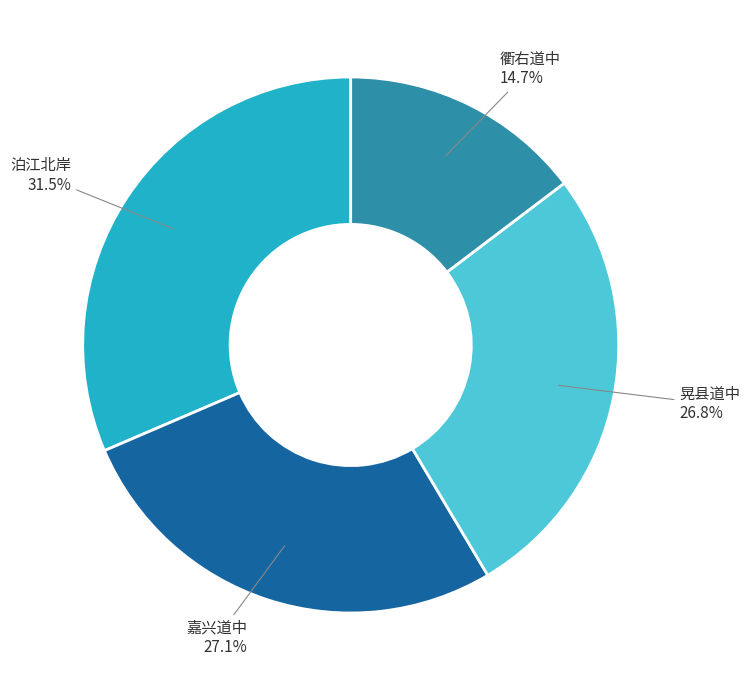

Is there a majority slice in this chart?

No